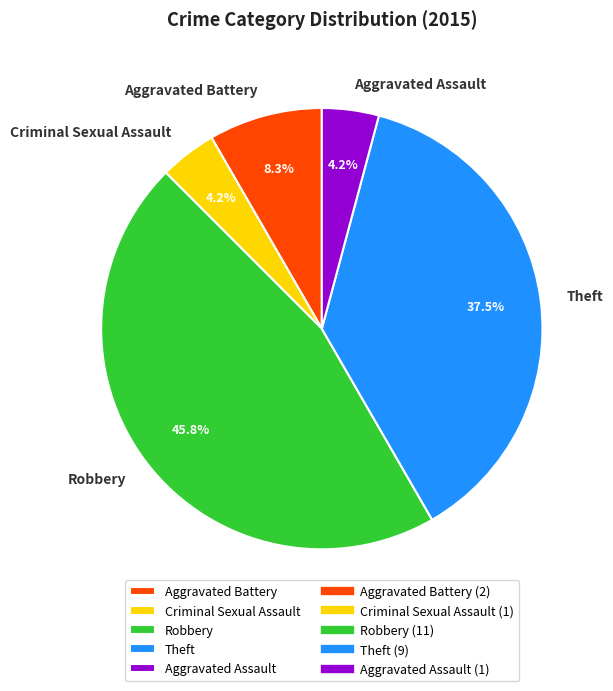

To the nearest percent, what is the difference between the largest and smallest slice percentages?

42%